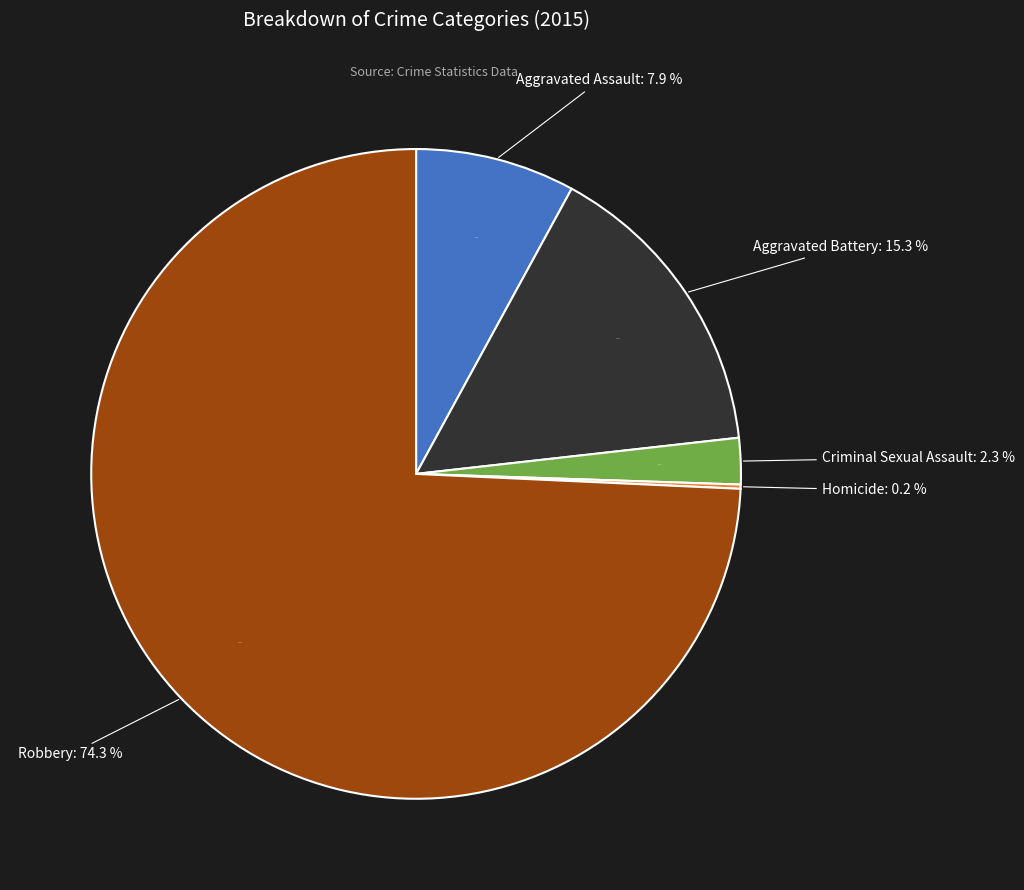

True or false: Aggravated Battery accounts for 9% of the total.

False